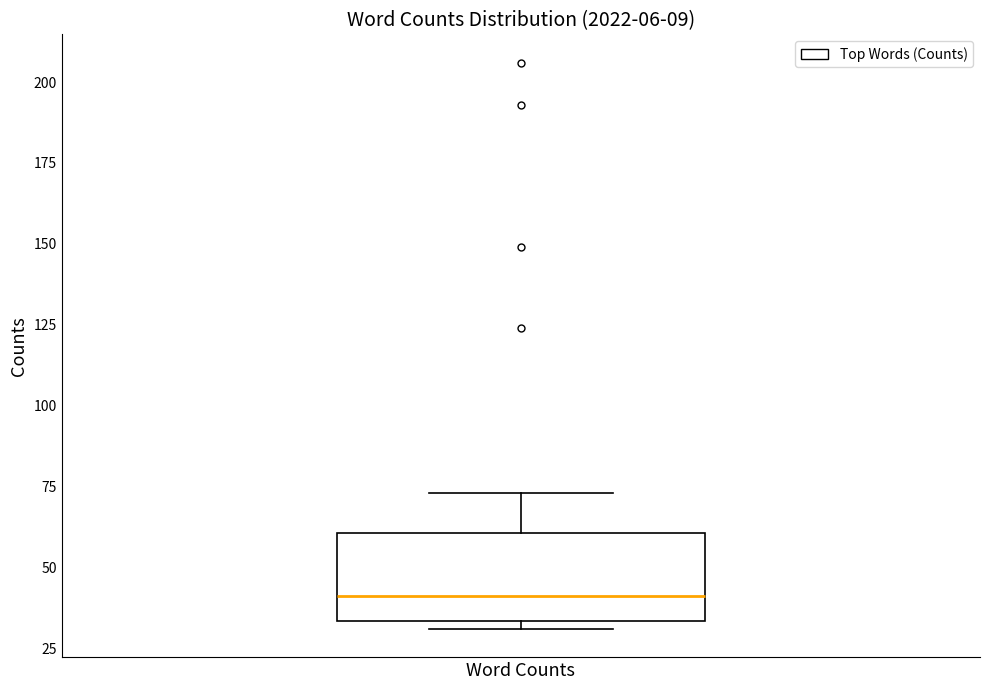

Read this box plot against the y-axis: the position of the median line, the range covered by the box, and the ends of both whiskers. The values are not printed on the chart, so give them approximately, as read against the axis.

median 40, box 35 to 60, whiskers 30 to 75